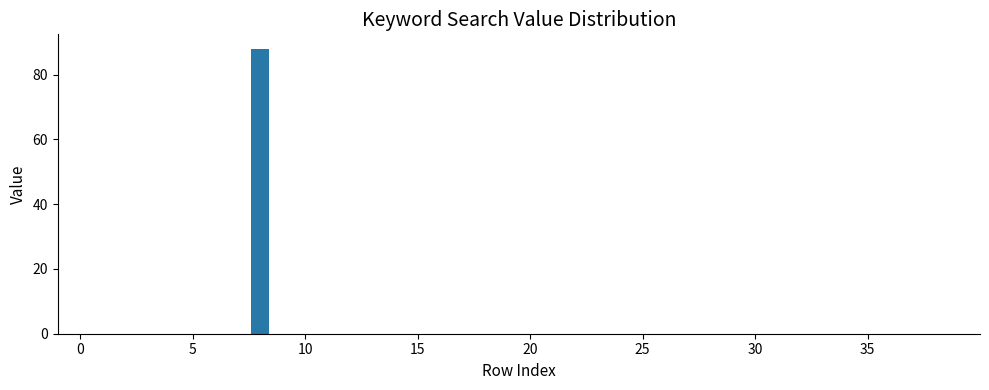

What is the sum of all values?

88